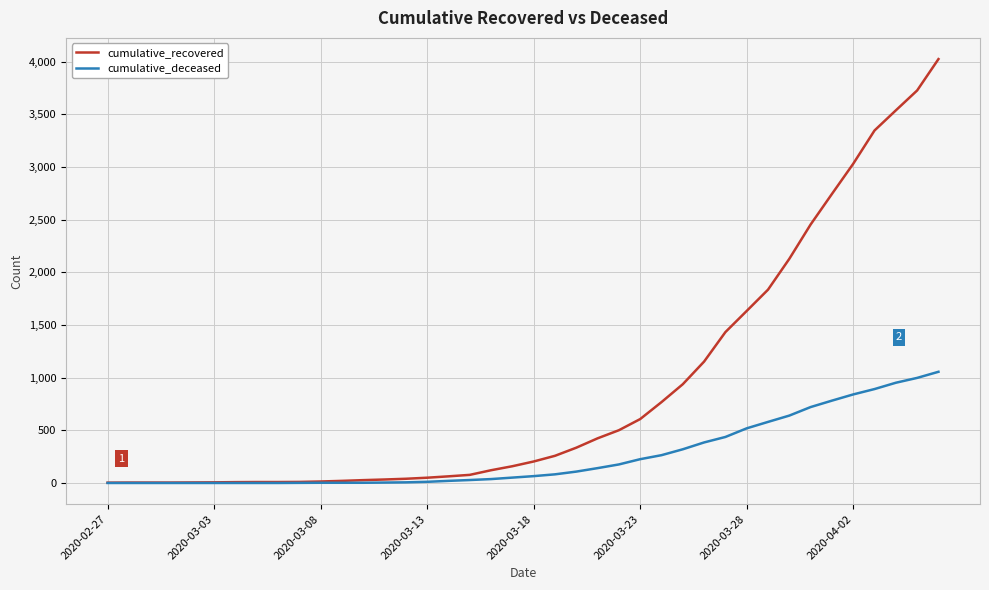

Rank the series by their maximum value, from lowest to highest.

cumulative_deceased, cumulative_recovered